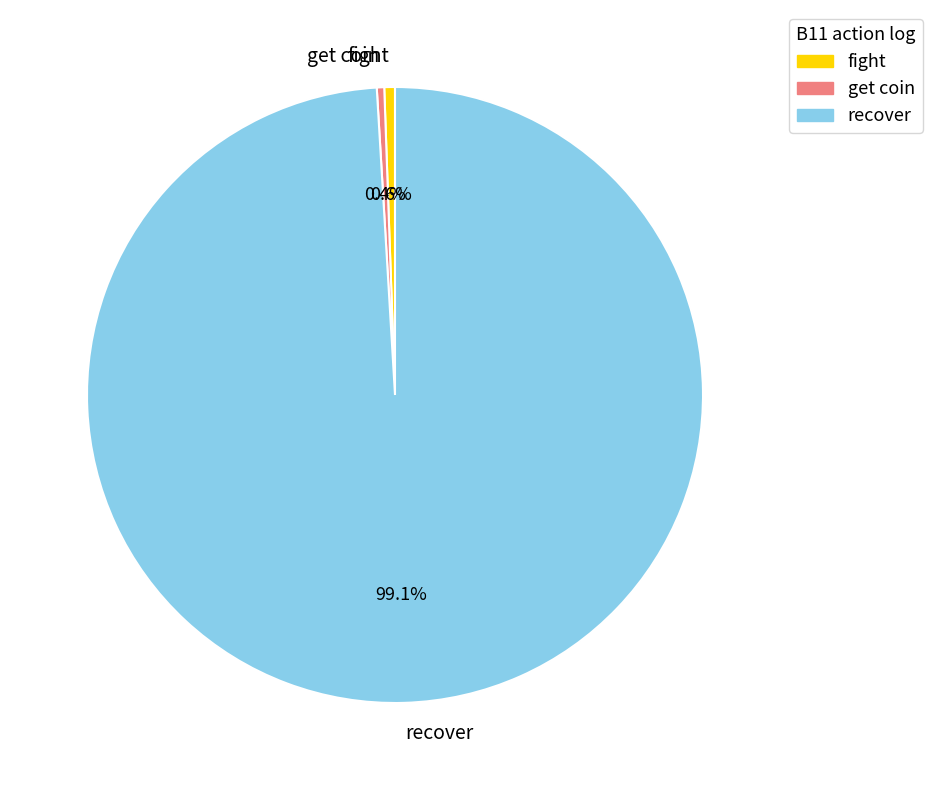

Do recover and get coin together represent more than half of the pie?

Yes